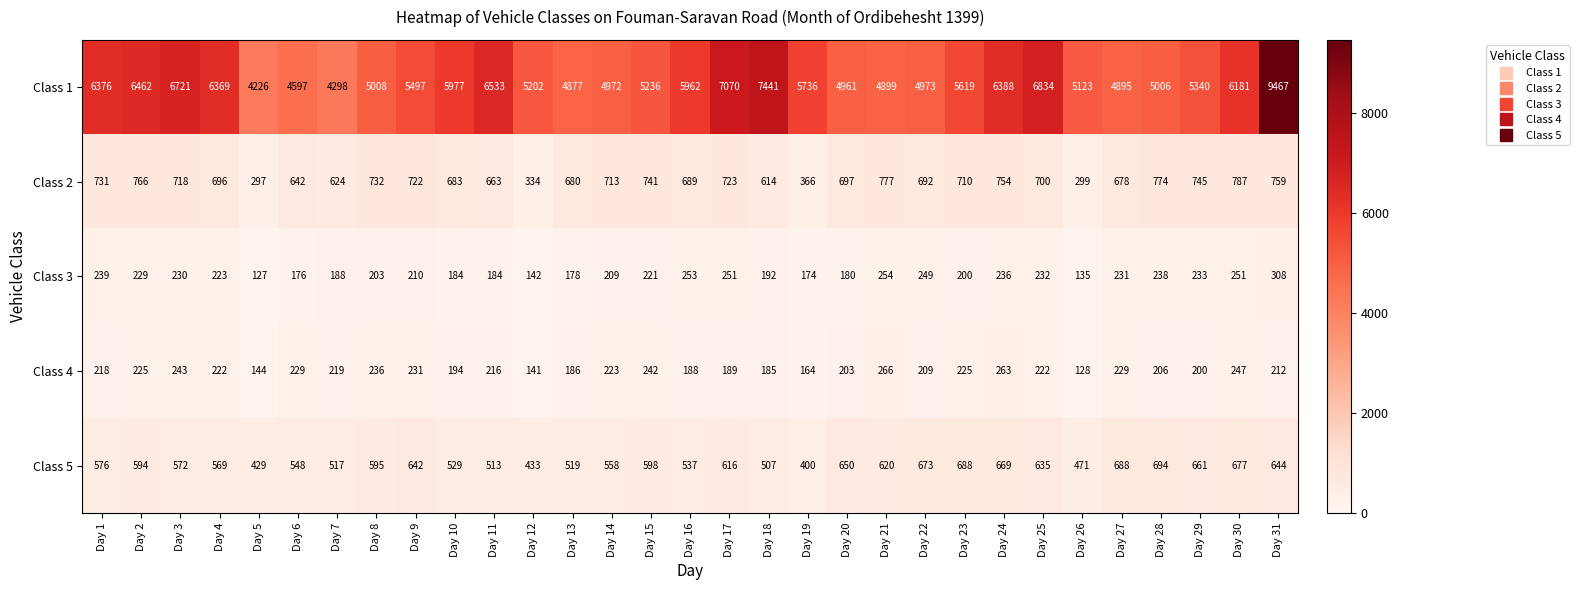

At which label does Class 3 first exceed 221?

Day 1